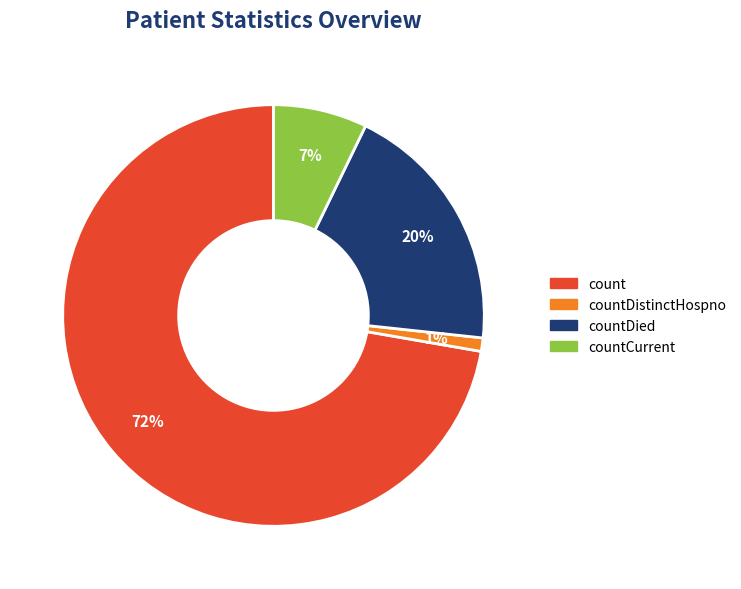

Which slice is the largest?

count